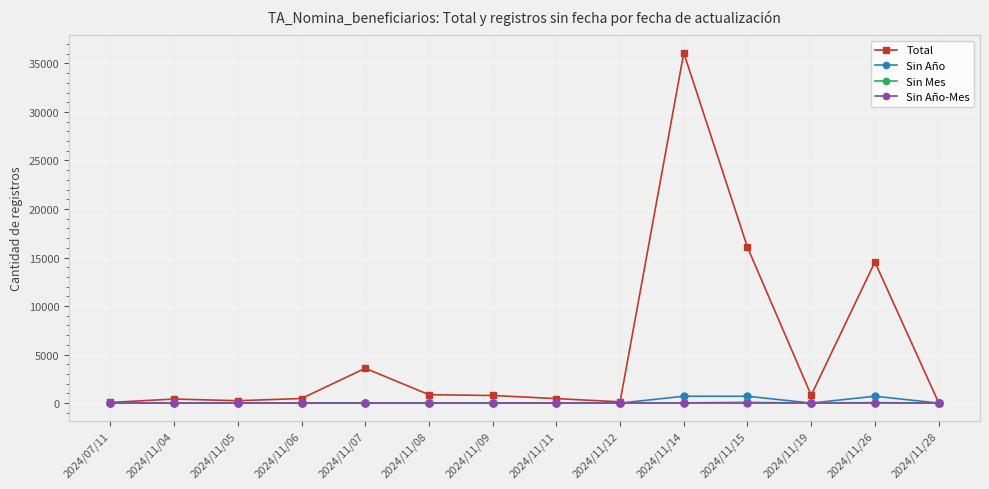

What position from the left is 2024/11/15?

11